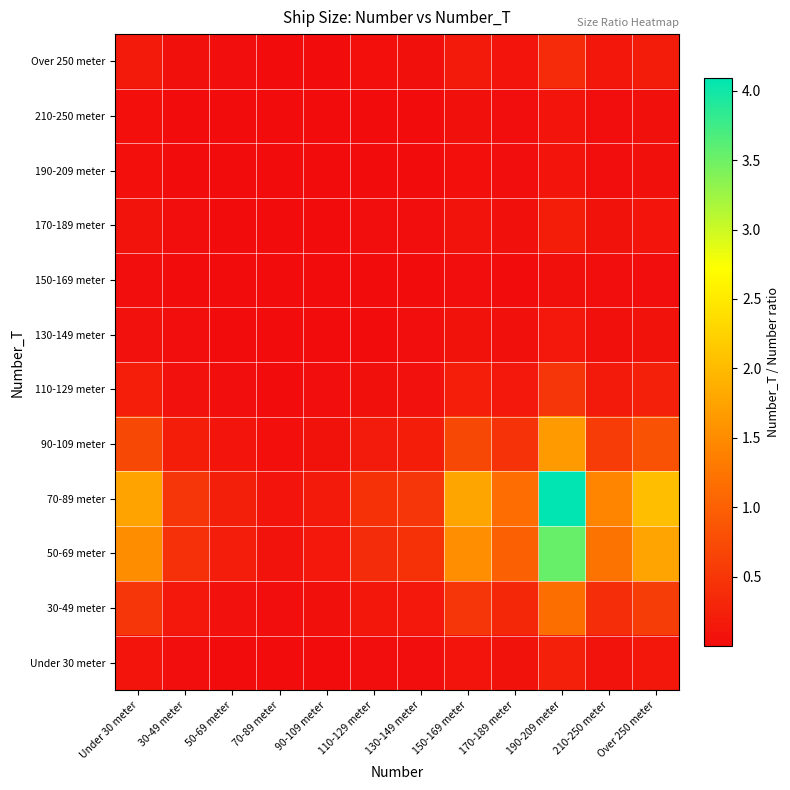

What is the total value across all series at Under 30 meter?

5.2